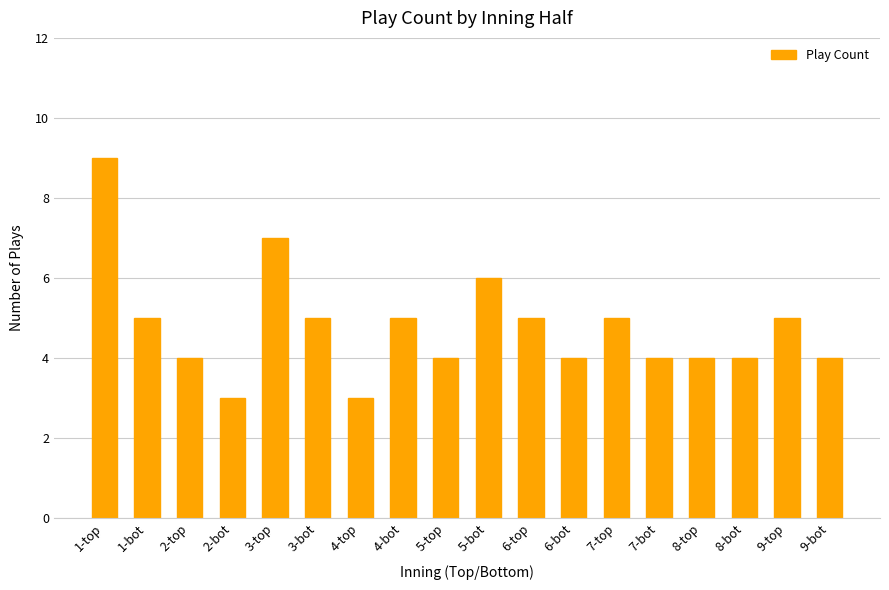

Reading left to right, list all the values displayed in this chart.

9	5	4	3	7	5	3	5	4	6	5	4	5	4	4	4	5	4